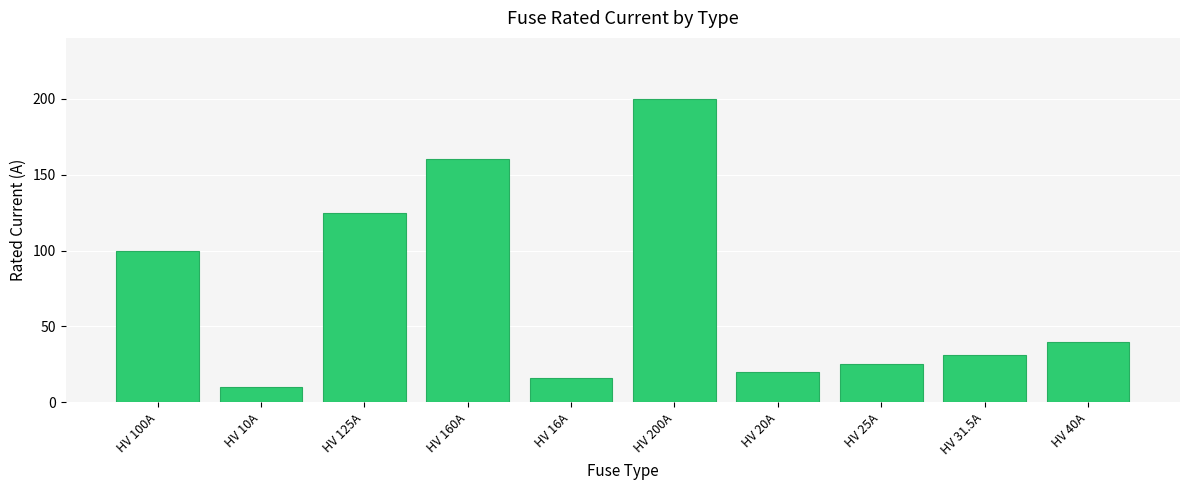

Reading left to right, transcribe all the data shown in this chart.

HV 100A=100.0	HV 10A=10.0	HV 125A=125.0	HV 160A=160.0	HV 16A=16.0	HV 200A=200.0	HV 20A=20.0	HV 25A=25.0	HV 31.5A=31.5	HV 40A=40.0